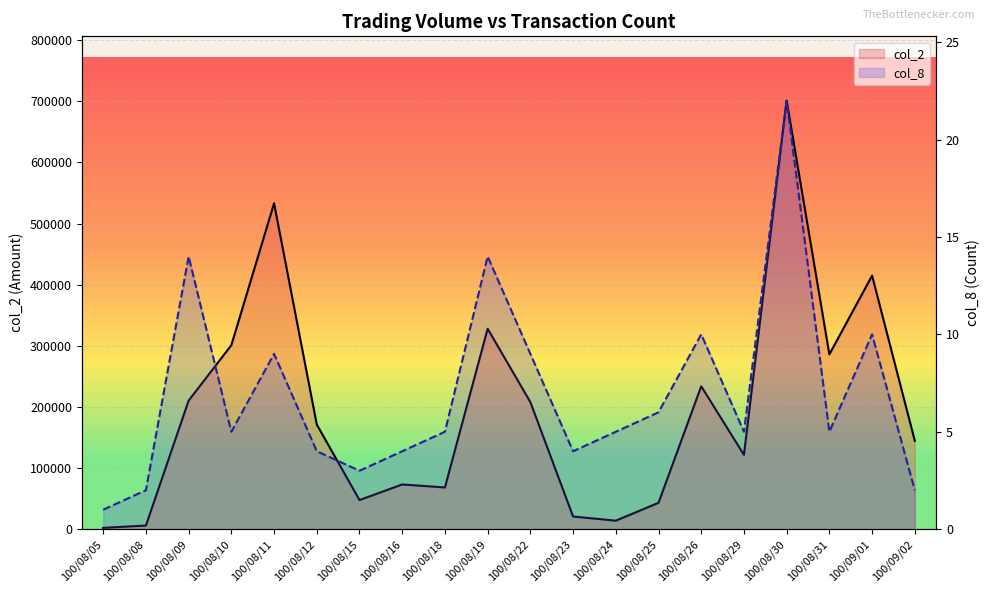

Where does the col_8 series first go above 5?

100/08/09